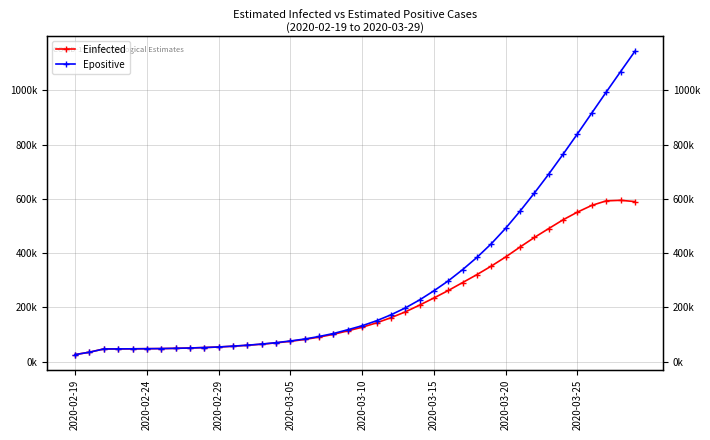

What is the average value of the Einfected series?

216816.3